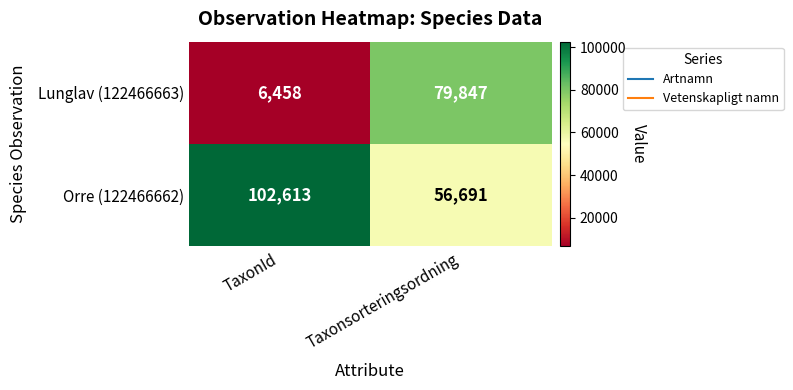

Which series has the widest spread of values?

Lunglav (122466663)